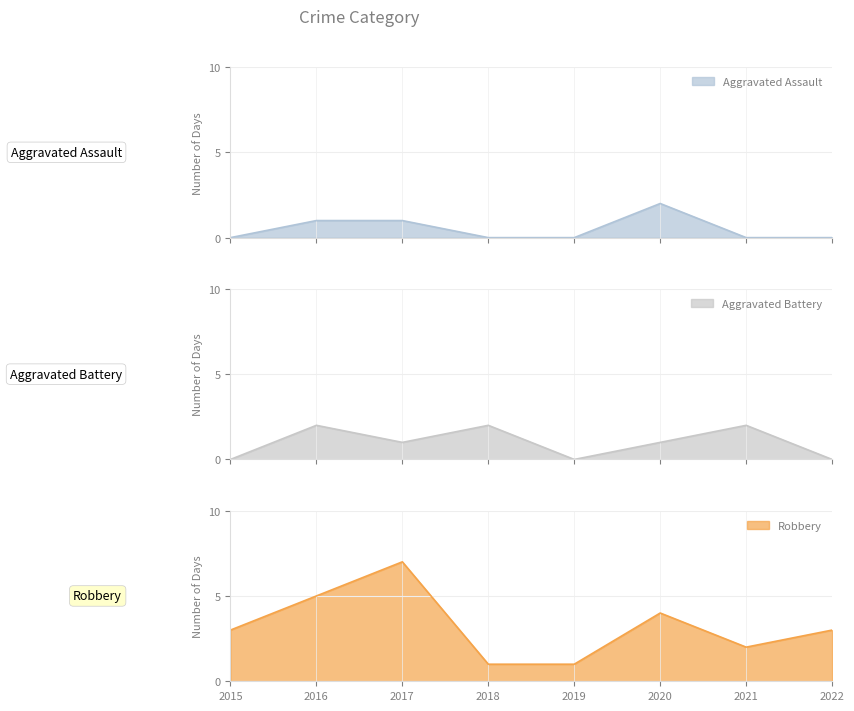

Between 2021 and 2019, which is larger?

2021